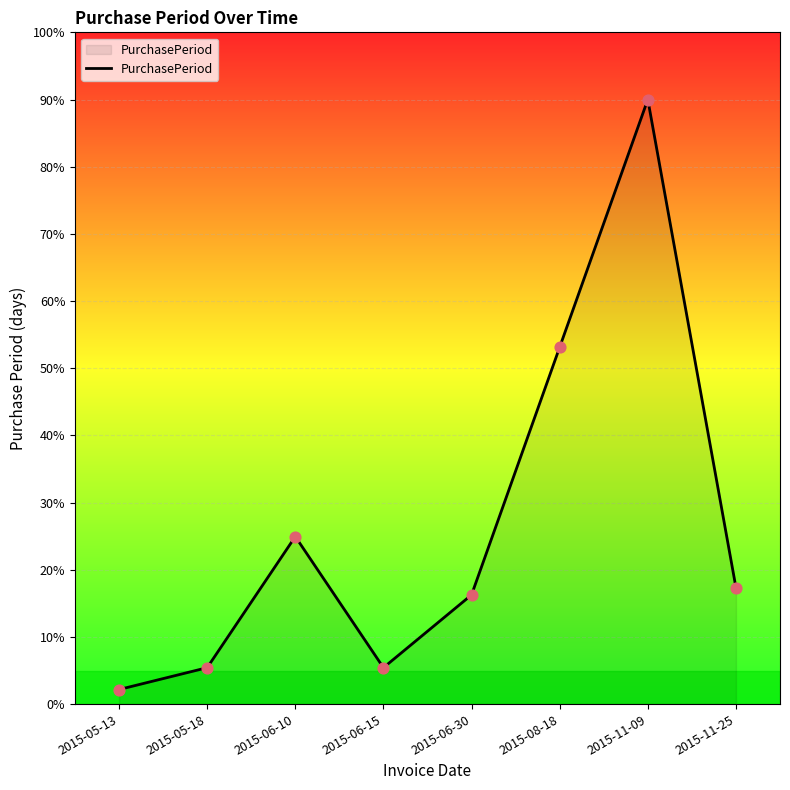

What is the ratio of the value at 2015-06-15 to the value at 2015-06-10?

0.2